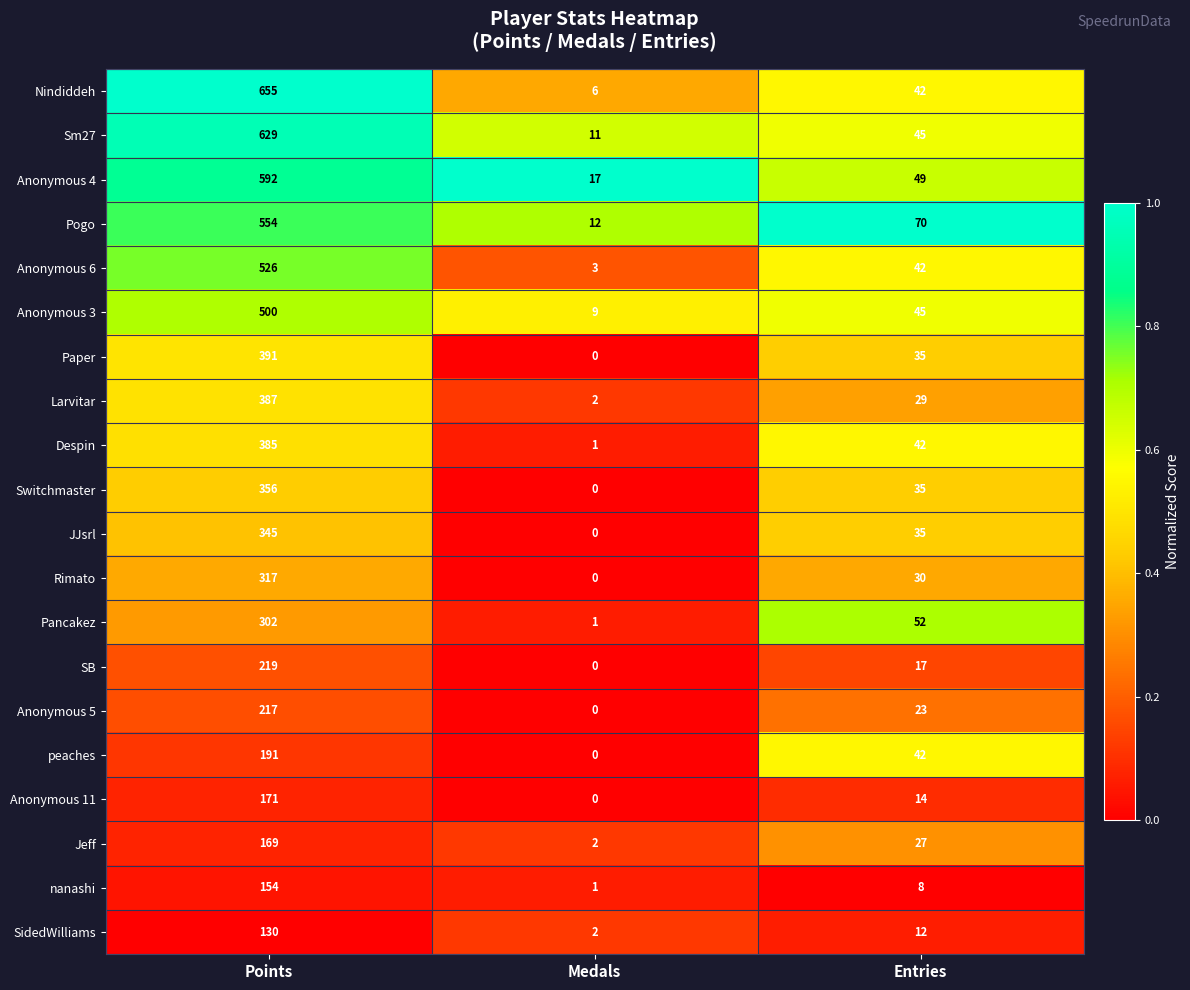

The Larvitar series shows 387 at Points. True or false?

True